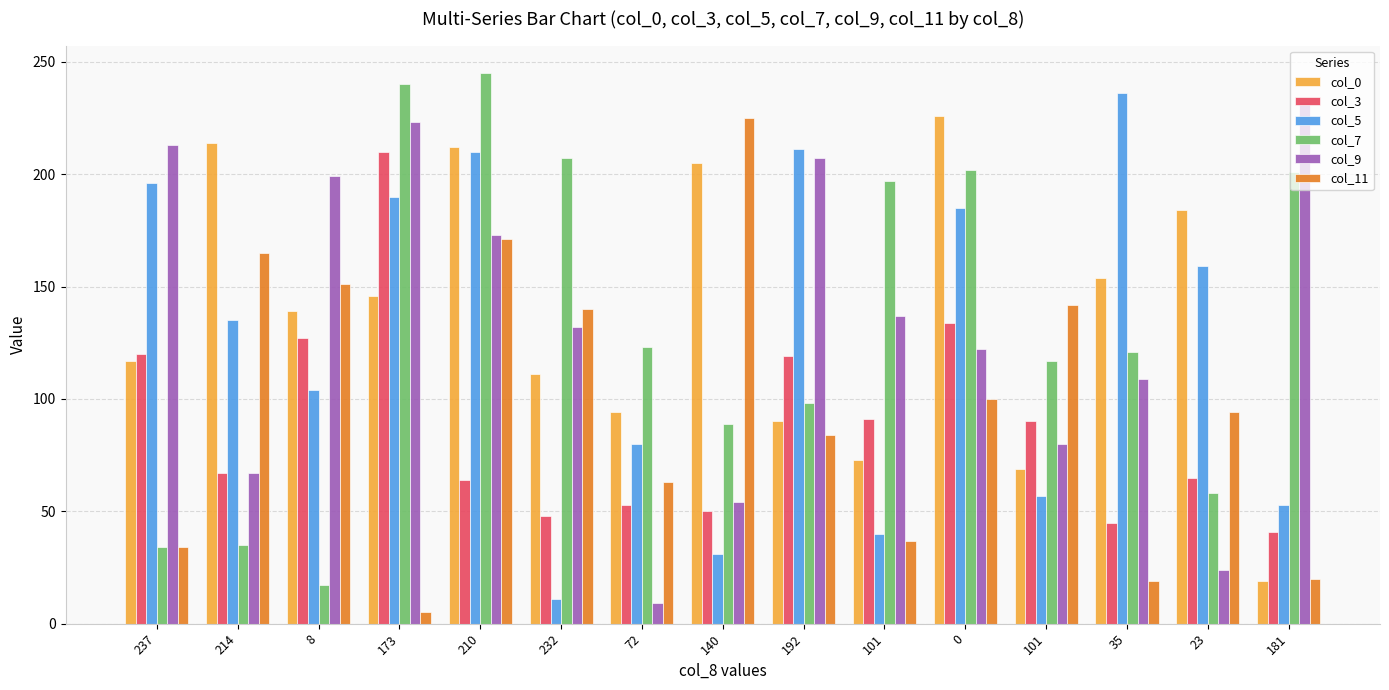

Does the chart contain stacked bars?

No